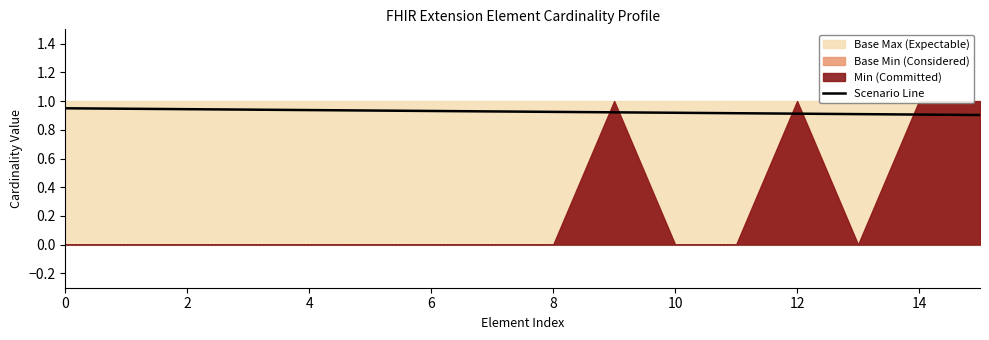

True or false: the data shows 0.9 at 10.

True